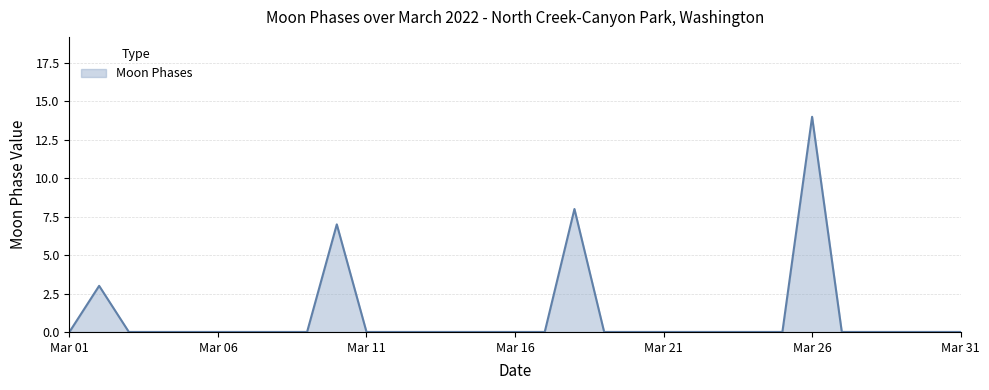

What is the difference between the maximum and minimum values?

14